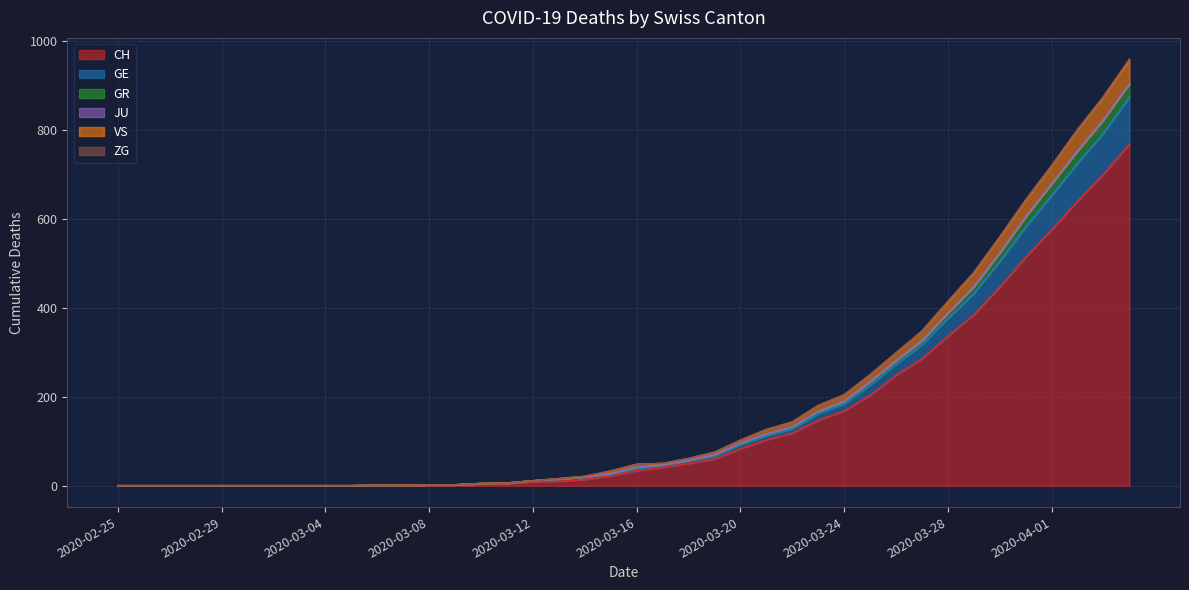

What value does the CH series have at 2020-04-01, to the nearest 100?

600